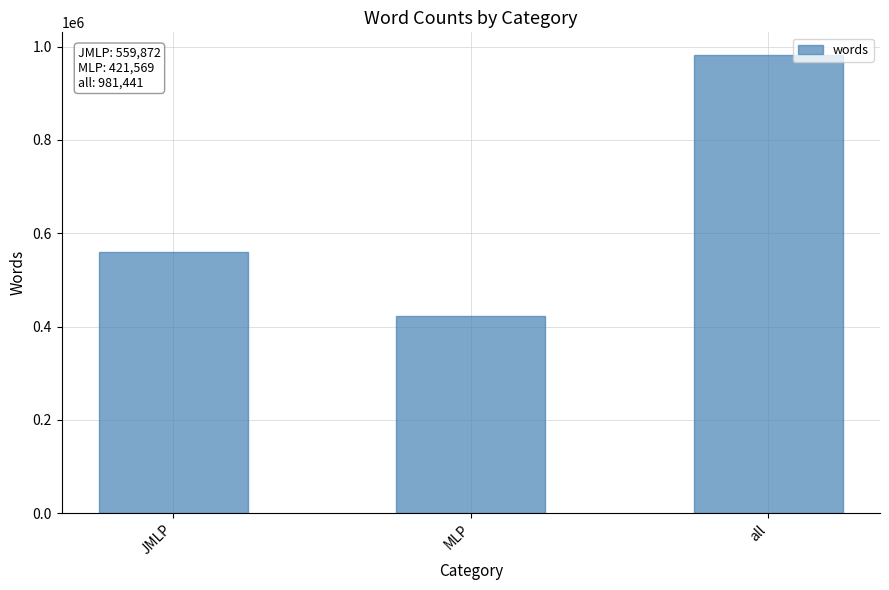

Where is the data nearest to the value 701505?

JMLP